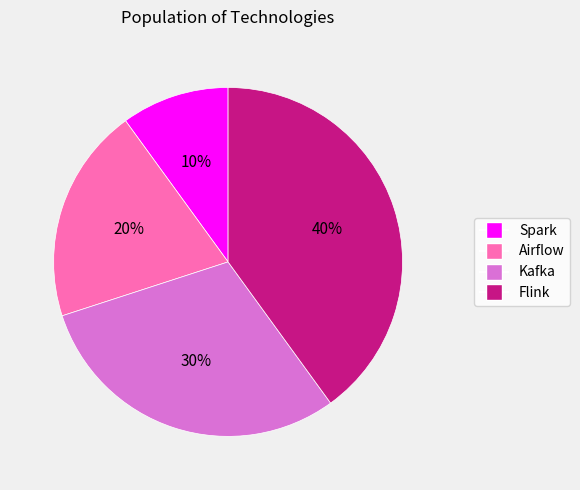

Count the number of slices in the pie.

4